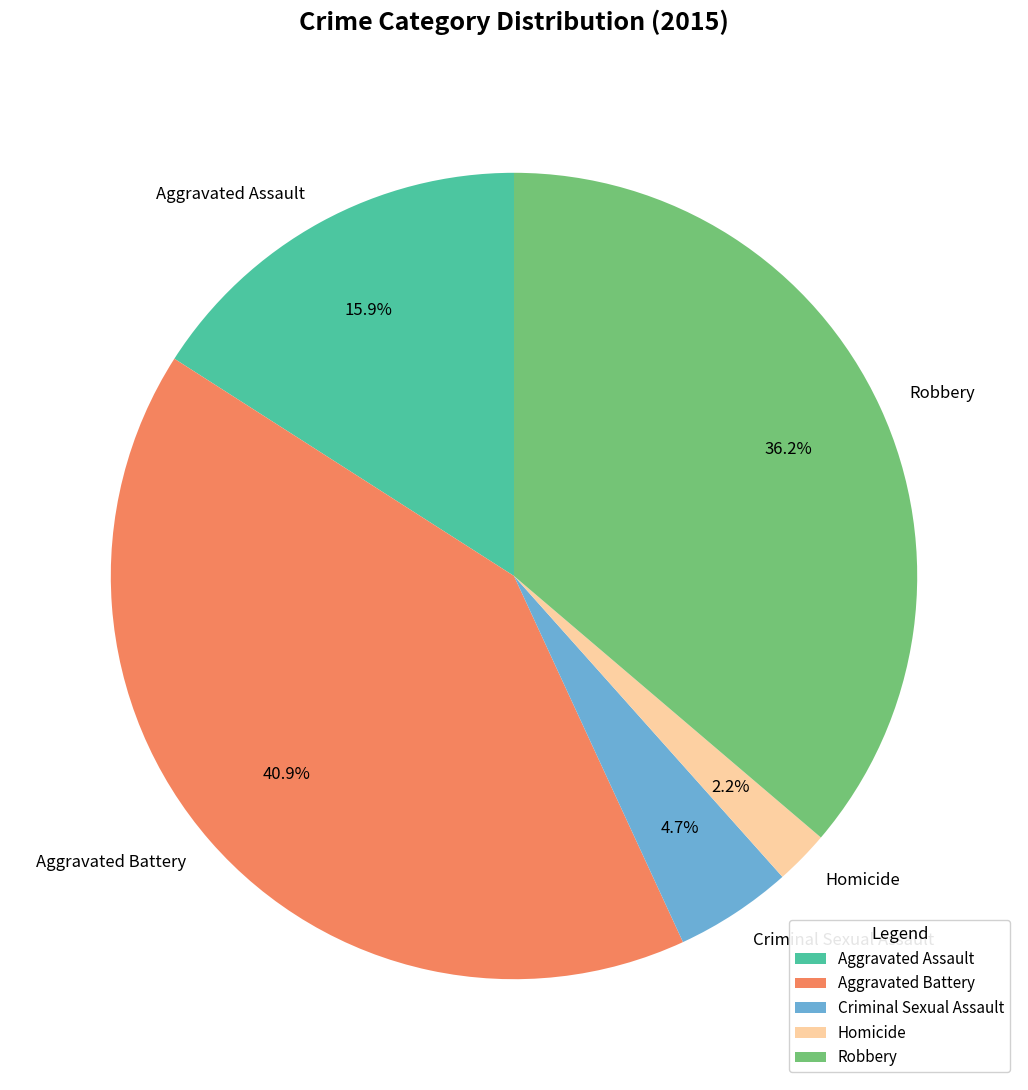

To the nearest percent, what percentage of the pie is Robbery?

36%